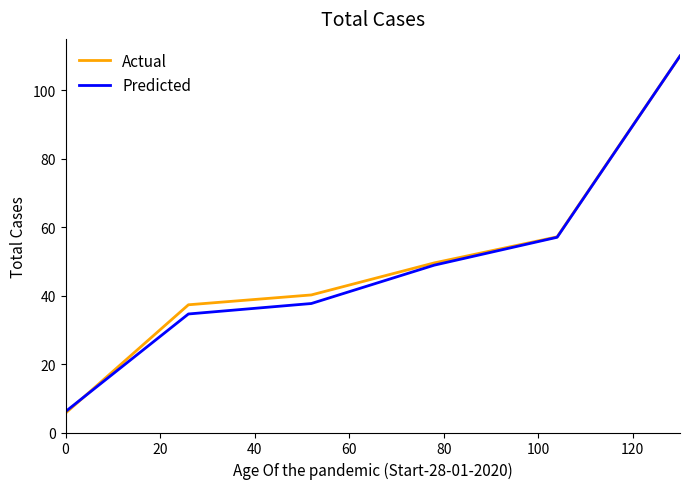

True or false: Actual and Predicted intersect in this chart.

True